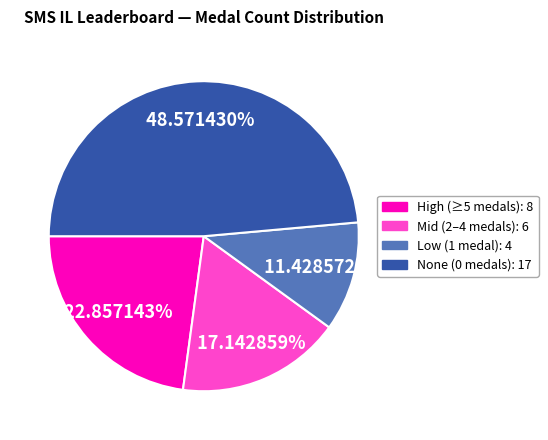

Is there a majority slice in this chart?

No